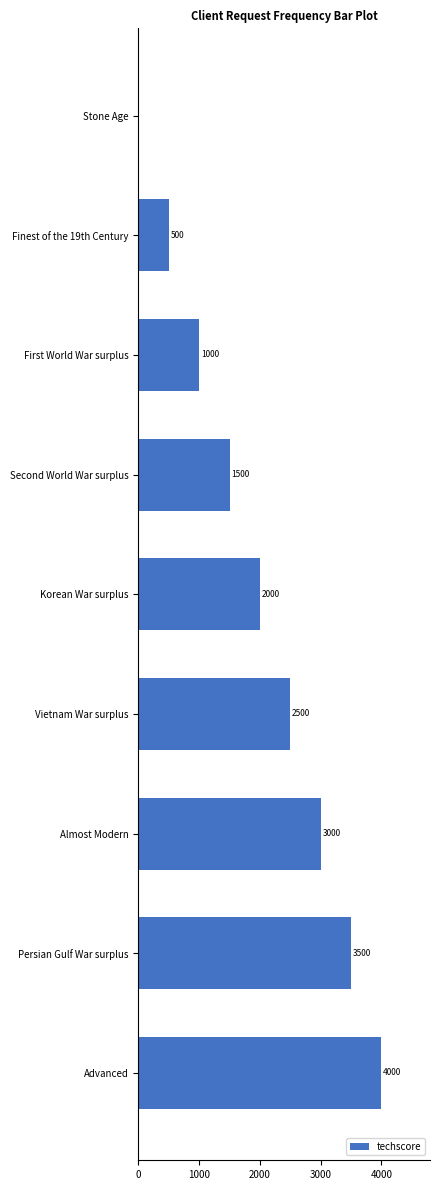

Is it true that the value at Almost Modern is 1463?

False